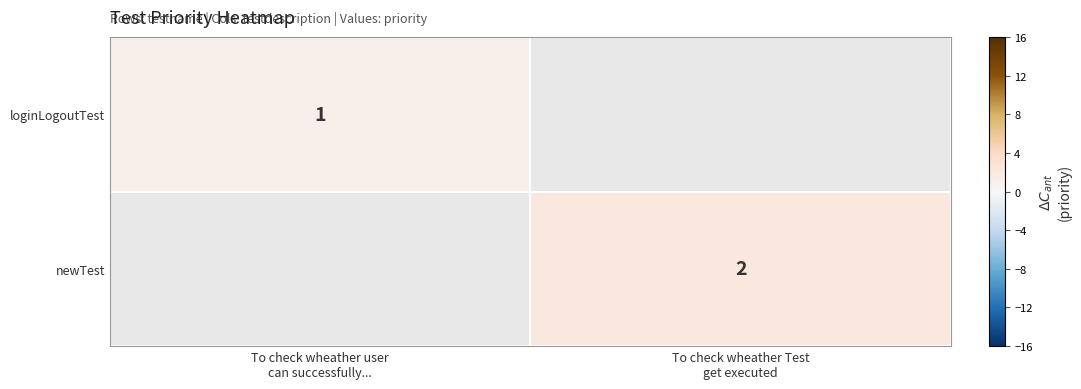

How many distinct data groups are displayed?

2